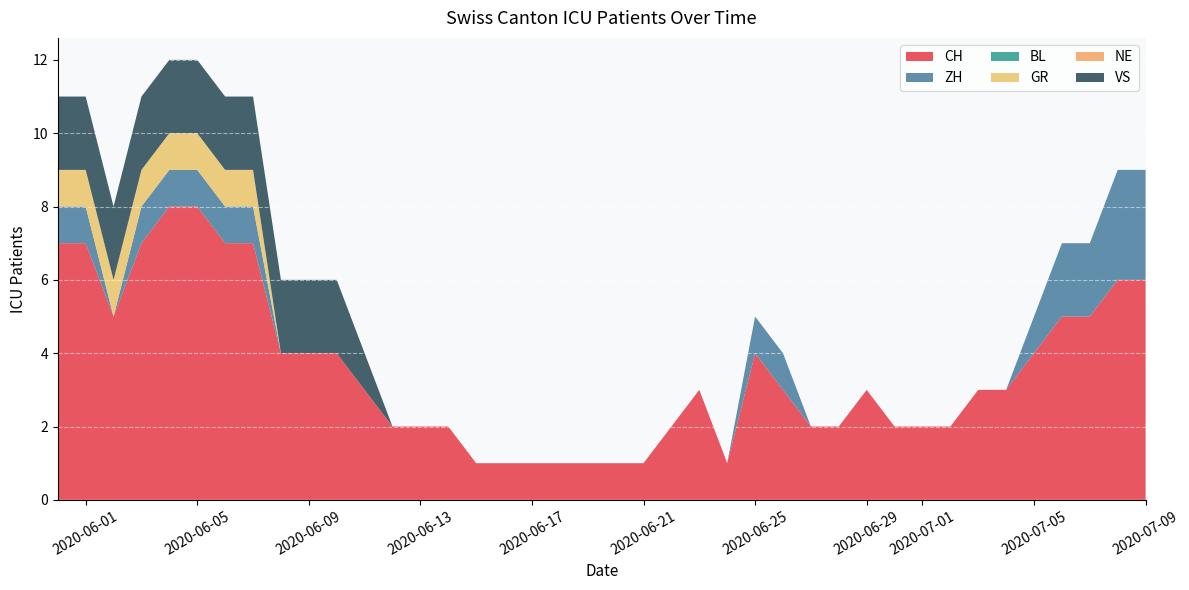

Reading right to left, transcribe all the data shown in this chart.

CH: 2020-07-09=6	2020-07-08=6	2020-07-07=5	2020-07-06=5	2020-07-05=4	2020-07-04=3	2020-07-03=3	2020-07-02=2	2020-07-01=2	2020-06-30=2	2020-06-29=3	2020-06-28=2	2020-06-27=2	2020-06-26=3	2020-06-25=4	2020-06-24=1	2020-06-23=3	2020-06-22=2	2020-06-21=1	2020-06-20=1	2020-06-19=1	2020-06-18=1	2020-06-17=1	2020-06-16=1	2020-06-15=1	2020-06-14=2	2020-06-13=2	2020-06-12=2	2020-06-11=3	2020-06-10=4	2020-06-09=4	2020-06-08=4	2020-06-07=7	2020-06-06=7	2020-06-05=8	2020-06-04=8	2020-06-03=7	2020-06-02=5	2020-06-01=7	2020-05-31=7
ZH: 2020-07-09=3	2020-07-08=3	2020-07-07=2	2020-07-06=2	2020-07-05=1	2020-07-04=0	2020-07-03=0	2020-07-02=0	2020-07-01=0	2020-06-30=0	2020-06-29=0	2020-06-28=0	2020-06-27=0	2020-06-26=1	2020-06-25=1	2020-06-24=0	2020-06-23=0	2020-06-22=0	2020-06-21=0	2020-06-20=0	2020-06-19=0	2020-06-18=0	2020-06-17=0	2020-06-16=0	2020-06-15=0	2020-06-14=0	2020-06-13=0	2020-06-12=0	2020-06-11=0	2020-06-10=0	2020-06-09=0	2020-06-08=0	2020-06-07=1	2020-06-06=1	2020-06-05=1	2020-06-04=1	2020-06-03=1	2020-06-02=0	2020-06-01=1	2020-05-31=1
BL: 2020-07-09=0	2020-07-08=0	2020-07-07=0	2020-07-06=0	2020-07-05=0	2020-07-04=0	2020-07-03=0	2020-07-02=0	2020-07-01=0	2020-06-30=0	2020-06-29=0	2020-06-28=0	2020-06-27=0	2020-06-26=0	2020-06-25=0	2020-06-24=0	2020-06-23=0	2020-06-22=0	2020-06-21=0	2020-06-20=0	2020-06-19=0	2020-06-18=0	2020-06-17=0	2020-06-16=0	2020-06-15=0	2020-06-14=0	2020-06-13=0	2020-06-12=0	2020-06-11=0	2020-06-10=0	2020-06-09=0	2020-06-08=0	2020-06-07=0	2020-06-06=0	2020-06-05=0	2020-06-04=0	2020-06-03=0	2020-06-02=0	2020-06-01=0	2020-05-31=0
GR: 2020-07-09=0	2020-07-08=0	2020-07-07=0	2020-07-06=0	2020-07-05=0	2020-07-04=0	2020-07-03=0	2020-07-02=0	2020-07-01=0	2020-06-30=0	2020-06-29=0	2020-06-28=0	2020-06-27=0	2020-06-26=0	2020-06-25=0	2020-06-24=0	2020-06-23=0	2020-06-22=0	2020-06-21=0	2020-06-20=0	2020-06-19=0	2020-06-18=0	2020-06-17=0	2020-06-16=0	2020-06-15=0	2020-06-14=0	2020-06-13=0	2020-06-12=0	2020-06-11=0	2020-06-10=0	2020-06-09=0	2020-06-08=0	2020-06-07=1	2020-06-06=1	2020-06-05=1	2020-06-04=1	2020-06-03=1	2020-06-02=1	2020-06-01=1	2020-05-31=1
NE: 2020-07-09=0	2020-07-08=0	2020-07-07=0	2020-07-06=0	2020-07-05=0	2020-07-04=0	2020-07-03=0	2020-07-02=0	2020-07-01=0	2020-06-30=0	2020-06-29=0	2020-06-28=0	2020-06-27=0	2020-06-26=0	2020-06-25=0	2020-06-24=0	2020-06-23=0	2020-06-22=0	2020-06-21=0	2020-06-20=0	2020-06-19=0	2020-06-18=0	2020-06-17=0	2020-06-16=0	2020-06-15=0	2020-06-14=0	2020-06-13=0	2020-06-12=0	2020-06-11=0	2020-06-10=0	2020-06-09=0	2020-06-08=0	2020-06-07=0	2020-06-06=0	2020-06-05=0	2020-06-04=0	2020-06-03=0	2020-06-02=0	2020-06-01=0	2020-05-31=0
VS: 2020-07-09=0	2020-07-08=0	2020-07-07=0	2020-07-06=0	2020-07-05=0	2020-07-04=0	2020-07-03=0	2020-07-02=0	2020-07-01=0	2020-06-30=0	2020-06-29=0	2020-06-28=0	2020-06-27=0	2020-06-26=0	2020-06-25=0	2020-06-24=0	2020-06-23=0	2020-06-22=0	2020-06-21=0	2020-06-20=0	2020-06-19=0	2020-06-18=0	2020-06-17=0	2020-06-16=0	2020-06-15=0	2020-06-14=0	2020-06-13=0	2020-06-12=0	2020-06-11=1	2020-06-10=2	2020-06-09=2	2020-06-08=2	2020-06-07=2	2020-06-06=2	2020-06-05=2	2020-06-04=2	2020-06-03=2	2020-06-02=2	2020-06-01=2	2020-05-31=2